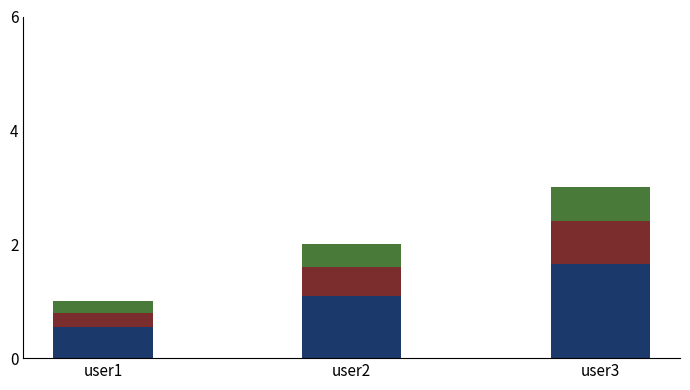

At which category is the sum across all series the highest?

user3